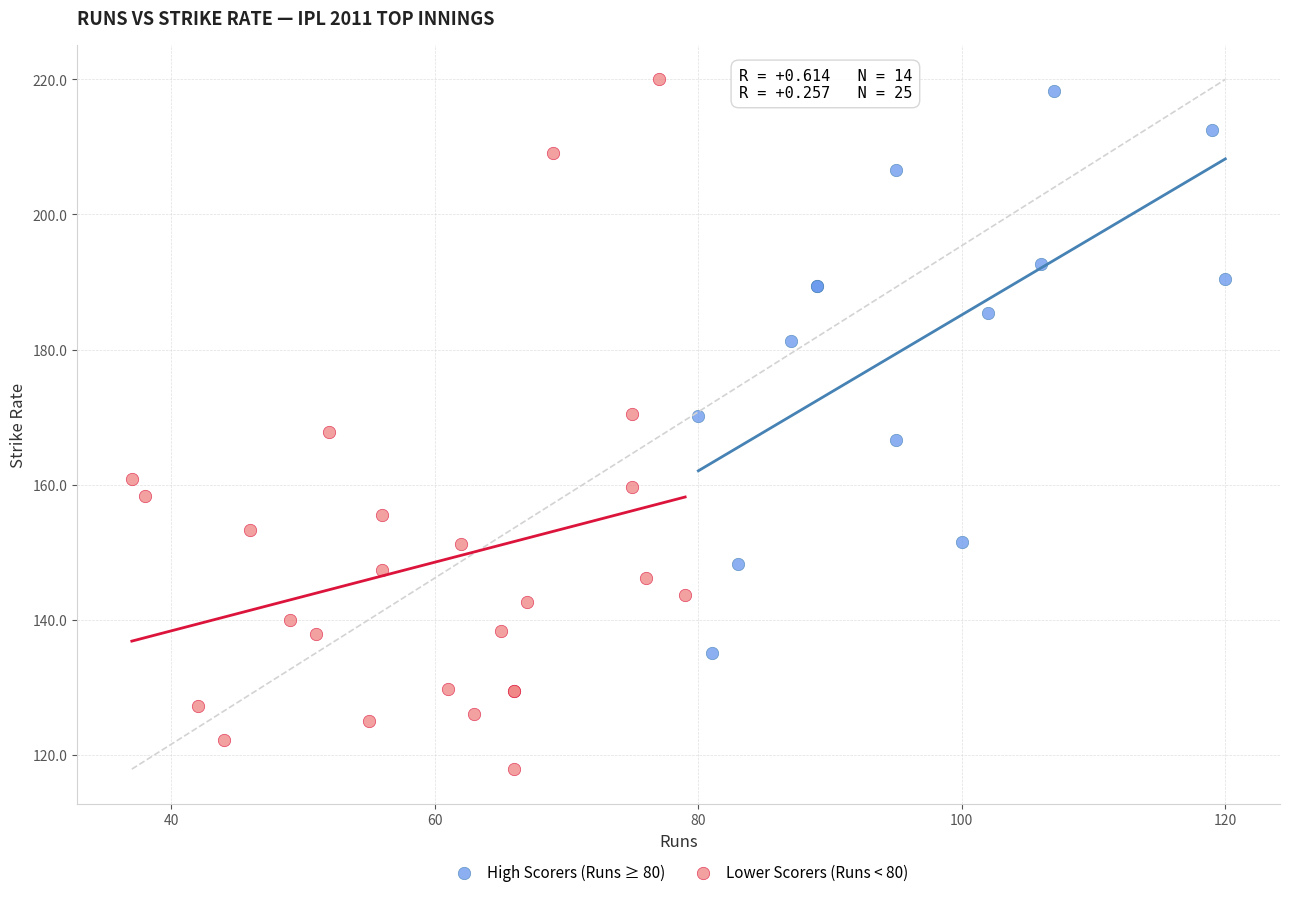

Which series has the widest spread of Y values?

Lower Scorers (Runs < 80)